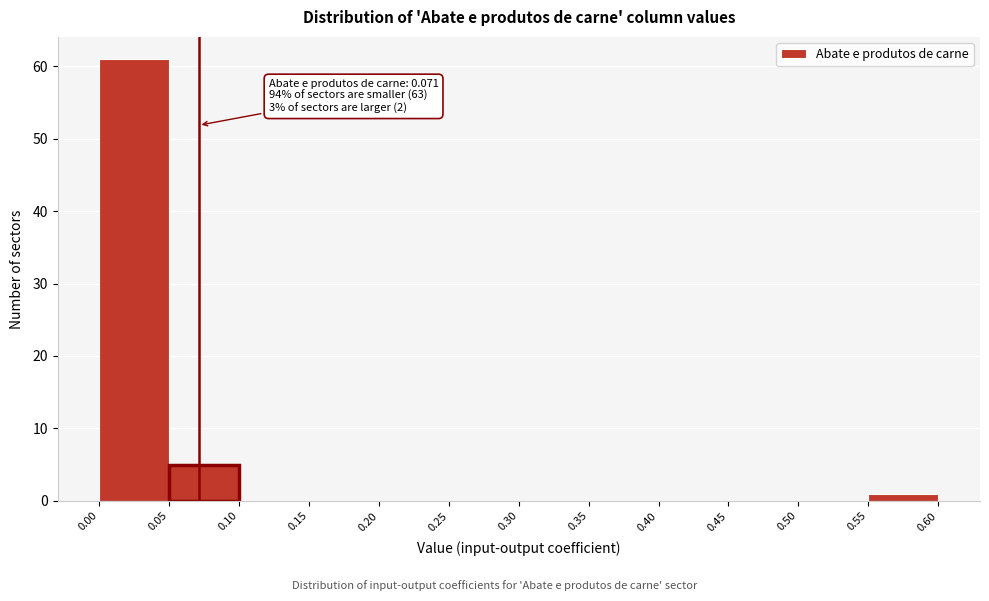

Which range on the x-axis has the tallest bar?

0.00 to 0.05